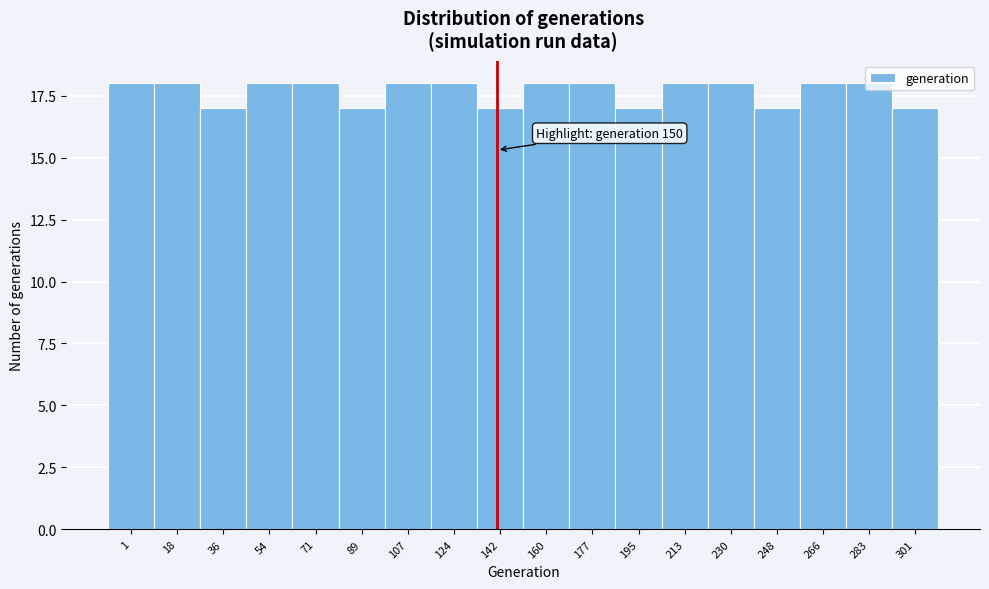

Which has a higher value, 283 or 248?

283